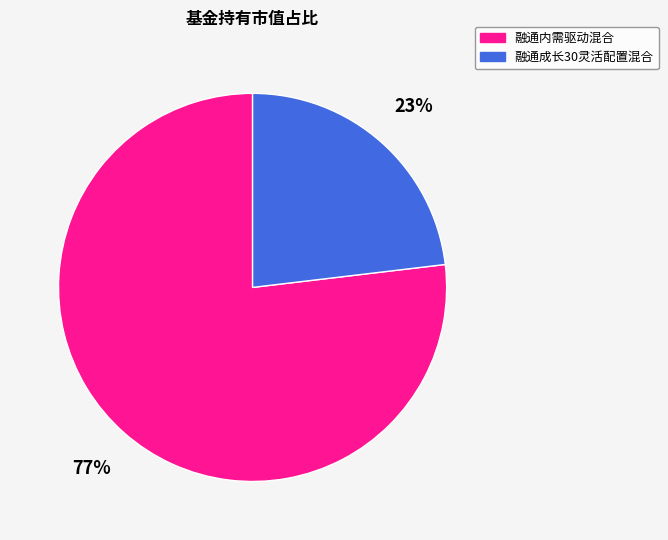

Which category accounts for the majority?

融通内需驱动混合